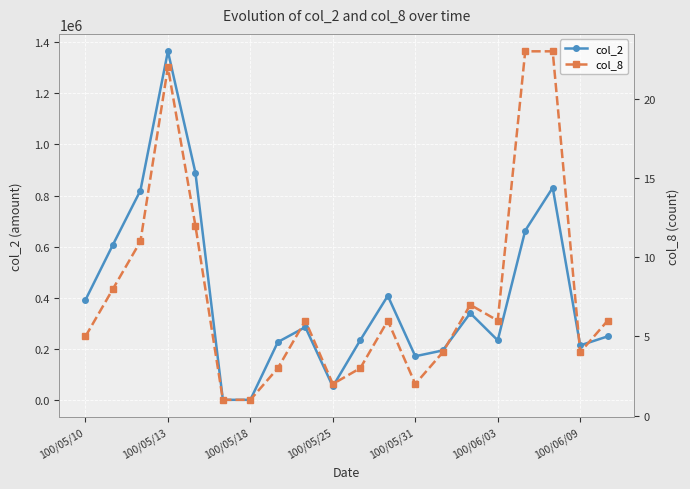

At which category does col_2 reach its first local peak?

100/05/13